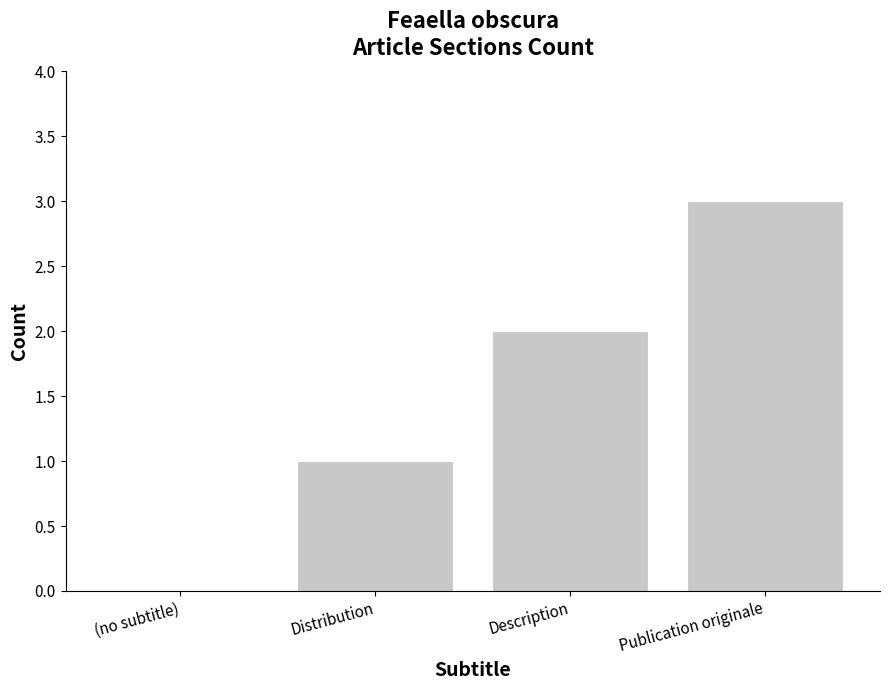

The value at Publication originale is 1. True or false?

False